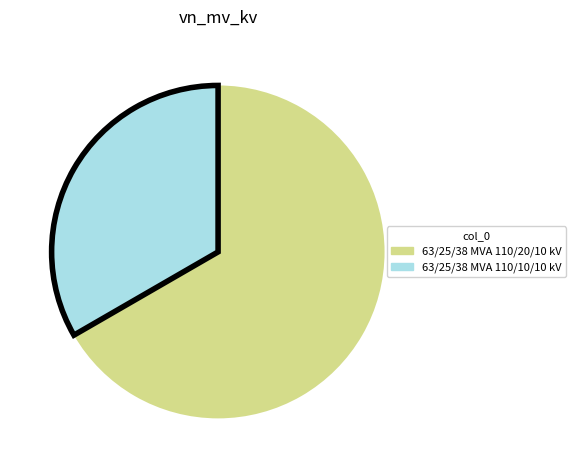

Combined, do 63/25/38 MVA 110/20/10 kV and 63/25/38 MVA 110/10/10 kV account for over 50%?

Yes